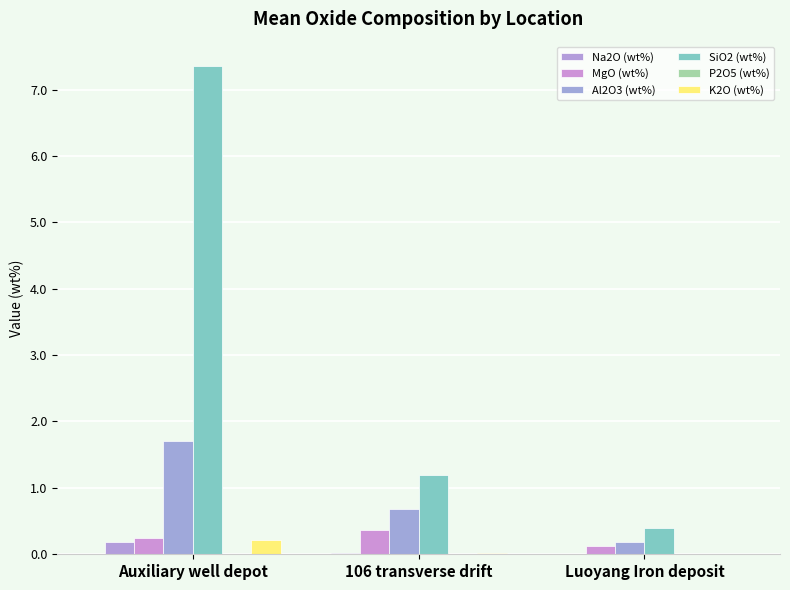

What is the total value across all series at 106 transverse drift?

2.3